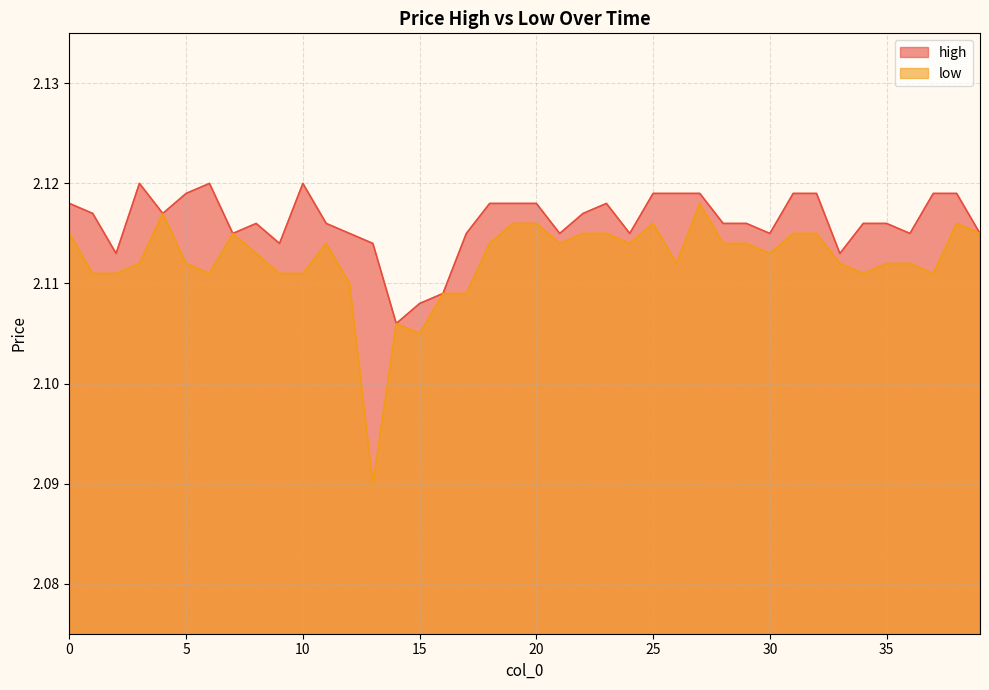

At which category is the sum across all series the highest?

27